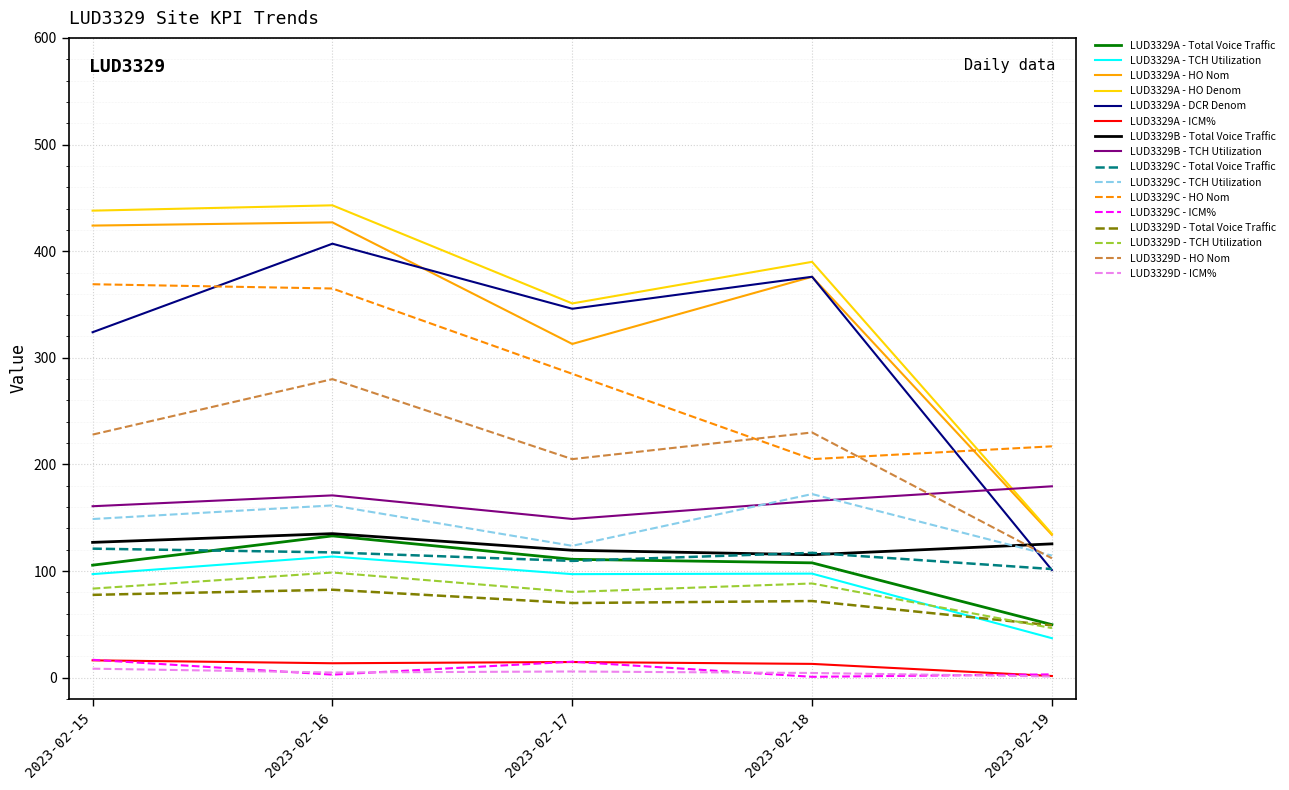

How many lines are shown in the chart?

16